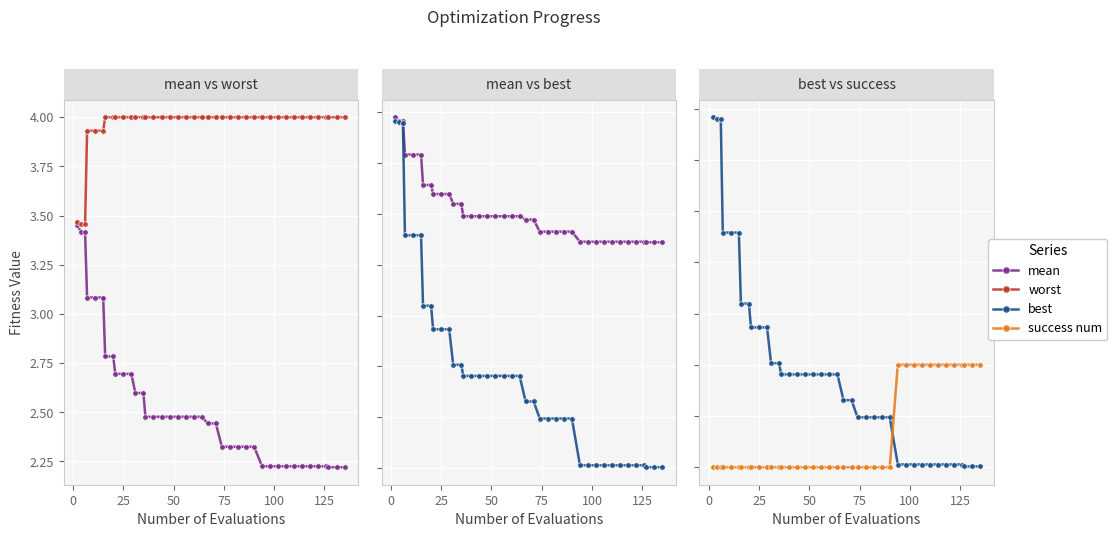

Rank the series at 8 from highest to lowest value.

worst, mean, best, success num